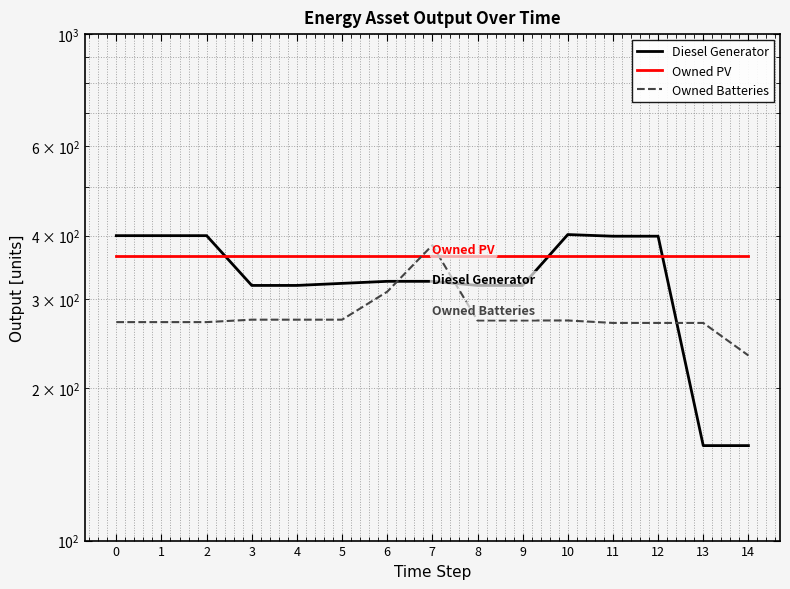

Between 13 and 14, which series saw the biggest shift?

Owned Batteries